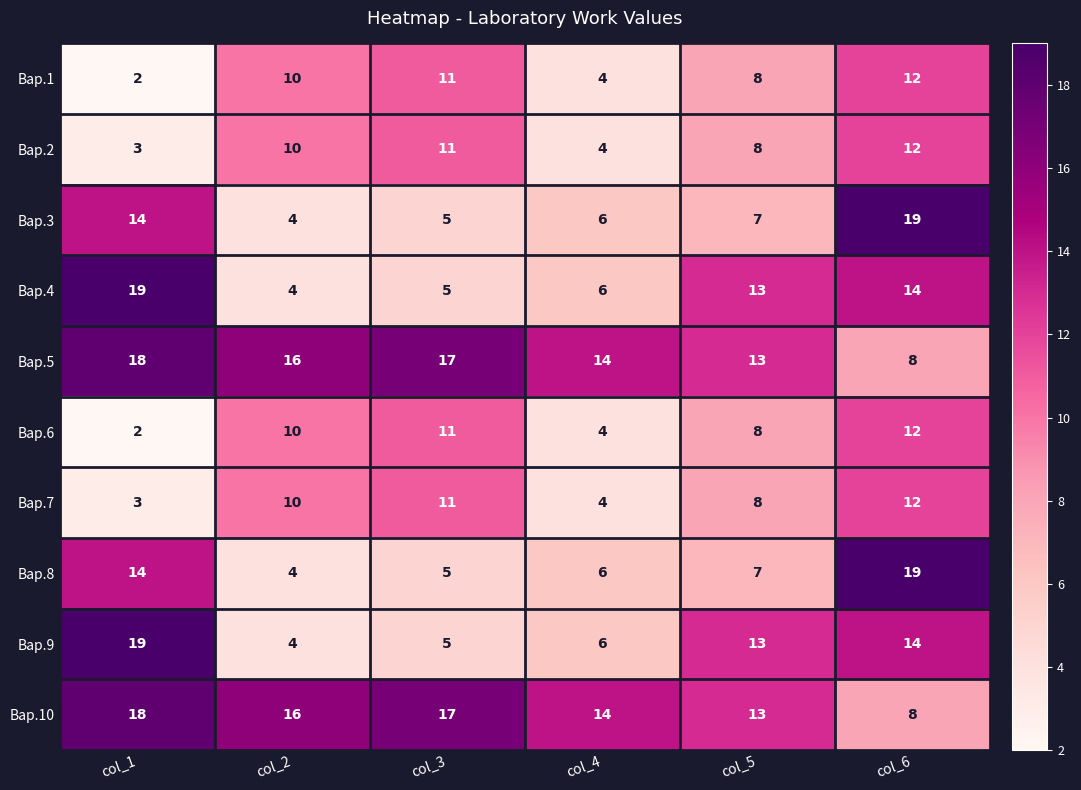

What is the average value of the Вар.9 series?

10